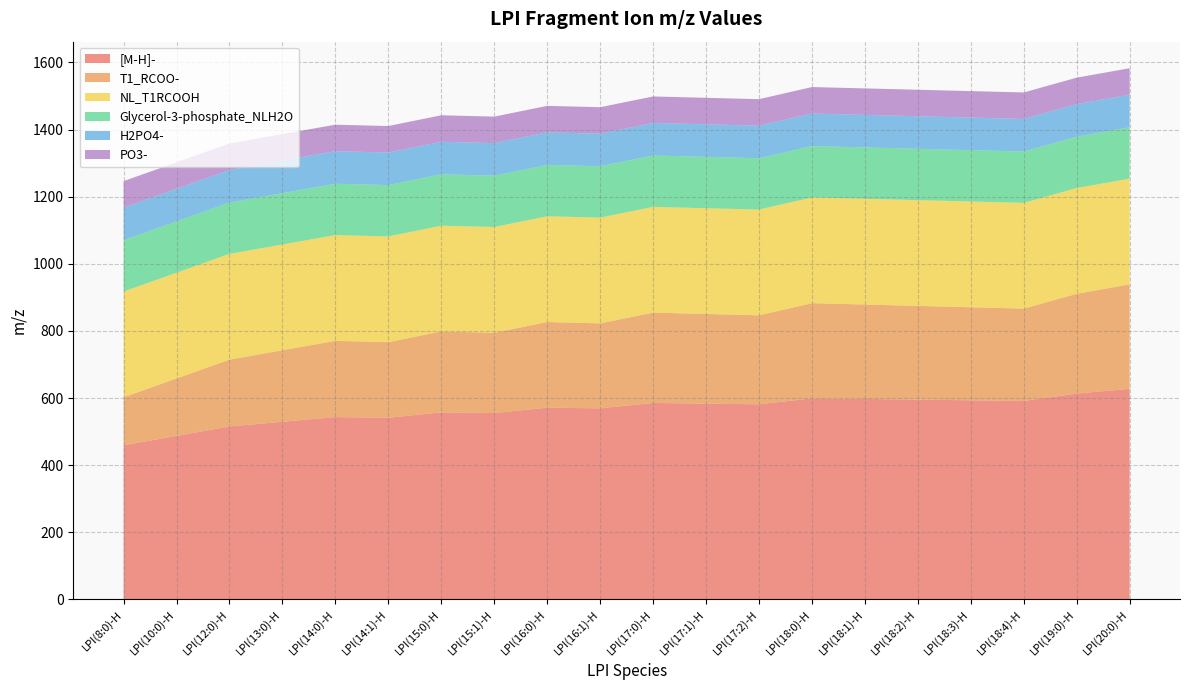

Reading right to left, what are all the values shown in this chart?

[M-H]-: LPI(20:0)-H=627.4	LPI(19:0)-H=613.3	LPI(18:4)-H=591.3	LPI(18:3)-H=593.3	LPI(18:2)-H=595.3	LPI(18:1)-H=597.3	LPI(18:0)-H=599.3	LPI(17:2)-H=581.3	LPI(17:1)-H=583.3	LPI(17:0)-H=585.3	LPI(16:1)-H=569.3	LPI(16:0)-H=571.3	LPI(15:1)-H=555.3	LPI(15:0)-H=557.3	LPI(14:1)-H=541.2	LPI(14:0)-H=543.3	LPI(13:0)-H=529.2	LPI(12:0)-H=515.2	LPI(10:0)-H=487.2	LPI(8:0)-H=459.2
T1_RCOO-: LPI(20:0)-H=311.3	LPI(19:0)-H=297.3	LPI(18:4)-H=275.2	LPI(18:3)-H=277.2	LPI(18:2)-H=279.2	LPI(18:1)-H=281.2	LPI(18:0)-H=283.3	LPI(17:2)-H=265.2	LPI(17:1)-H=267.2	LPI(17:0)-H=269.2	LPI(16:1)-H=253.2	LPI(16:0)-H=255.2	LPI(15:1)-H=239.2	LPI(15:0)-H=241.2	LPI(14:1)-H=225.2	LPI(14:0)-H=227.2	LPI(13:0)-H=213.2	LPI(12:0)-H=199.2	LPI(10:0)-H=171.1	LPI(8:0)-H=143.1
NL_T1RCOOH: LPI(20:0)-H=315.0	LPI(19:0)-H=315.0	LPI(18:4)-H=315.0	LPI(18:3)-H=315.0	LPI(18:2)-H=315.0	LPI(18:1)-H=315.0	LPI(18:0)-H=315.0	LPI(17:2)-H=315.0	LPI(17:1)-H=315.0	LPI(17:0)-H=315.0	LPI(16:1)-H=315.0	LPI(16:0)-H=315.0	LPI(15:1)-H=315.0	LPI(15:0)-H=315.0	LPI(14:1)-H=315.0	LPI(14:0)-H=315.0	LPI(13:0)-H=315.0	LPI(12:0)-H=315.0	LPI(10:0)-H=315.0	LPI(8:0)-H=315.0
Glycerol-3-phosphate_NLH2O: LPI(20:0)-H=153.0	LPI(19:0)-H=153.0	LPI(18:4)-H=153.0	LPI(18:3)-H=153.0	LPI(18:2)-H=153.0	LPI(18:1)-H=153.0	LPI(18:0)-H=153.0	LPI(17:2)-H=153.0	LPI(17:1)-H=153.0	LPI(17:0)-H=153.0	LPI(16:1)-H=153.0	LPI(16:0)-H=153.0	LPI(15:1)-H=153.0	LPI(15:0)-H=153.0	LPI(14:1)-H=153.0	LPI(14:0)-H=153.0	LPI(13:0)-H=153.0	LPI(12:0)-H=153.0	LPI(10:0)-H=153.0	LPI(8:0)-H=153.0
H2PO4-: LPI(20:0)-H=97.0	LPI(19:0)-H=97.0	LPI(18:4)-H=97.0	LPI(18:3)-H=97.0	LPI(18:2)-H=97.0	LPI(18:1)-H=97.0	LPI(18:0)-H=97.0	LPI(17:2)-H=97.0	LPI(17:1)-H=97.0	LPI(17:0)-H=97.0	LPI(16:1)-H=97.0	LPI(16:0)-H=97.0	LPI(15:1)-H=97.0	LPI(15:0)-H=97.0	LPI(14:1)-H=97.0	LPI(14:0)-H=97.0	LPI(13:0)-H=97.0	LPI(12:0)-H=97.0	LPI(10:0)-H=97.0	LPI(8:0)-H=97.0
PO3-: LPI(20:0)-H=79.0	LPI(19:0)-H=79.0	LPI(18:4)-H=79.0	LPI(18:3)-H=79.0	LPI(18:2)-H=79.0	LPI(18:1)-H=79.0	LPI(18:0)-H=79.0	LPI(17:2)-H=79.0	LPI(17:1)-H=79.0	LPI(17:0)-H=79.0	LPI(16:1)-H=79.0	LPI(16:0)-H=79.0	LPI(15:1)-H=79.0	LPI(15:0)-H=79.0	LPI(14:1)-H=79.0	LPI(14:0)-H=79.0	LPI(13:0)-H=79.0	LPI(12:0)-H=79.0	LPI(10:0)-H=79.0	LPI(8:0)-H=79.0